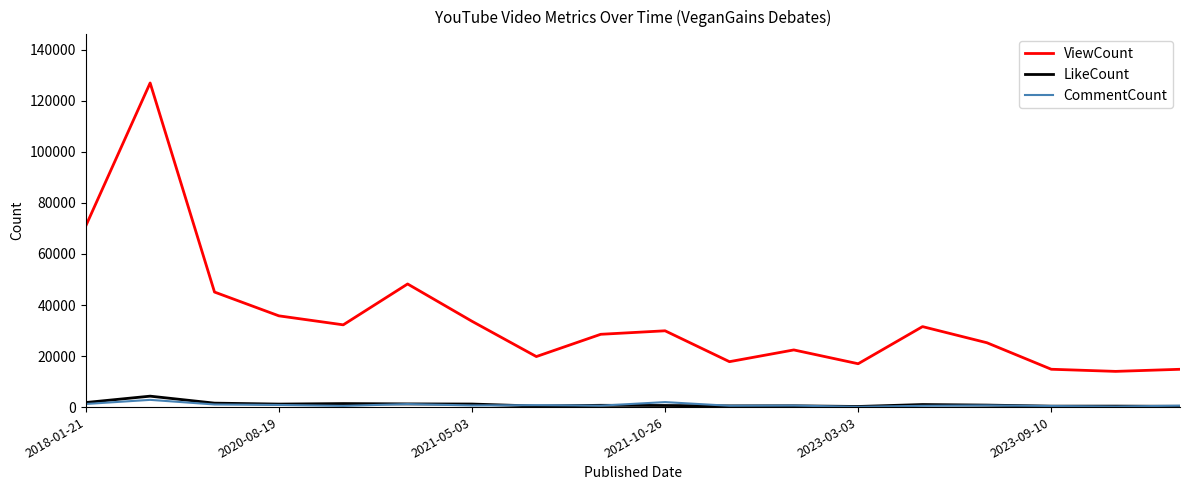

What is the lowest value of the ViewCount series?

13991